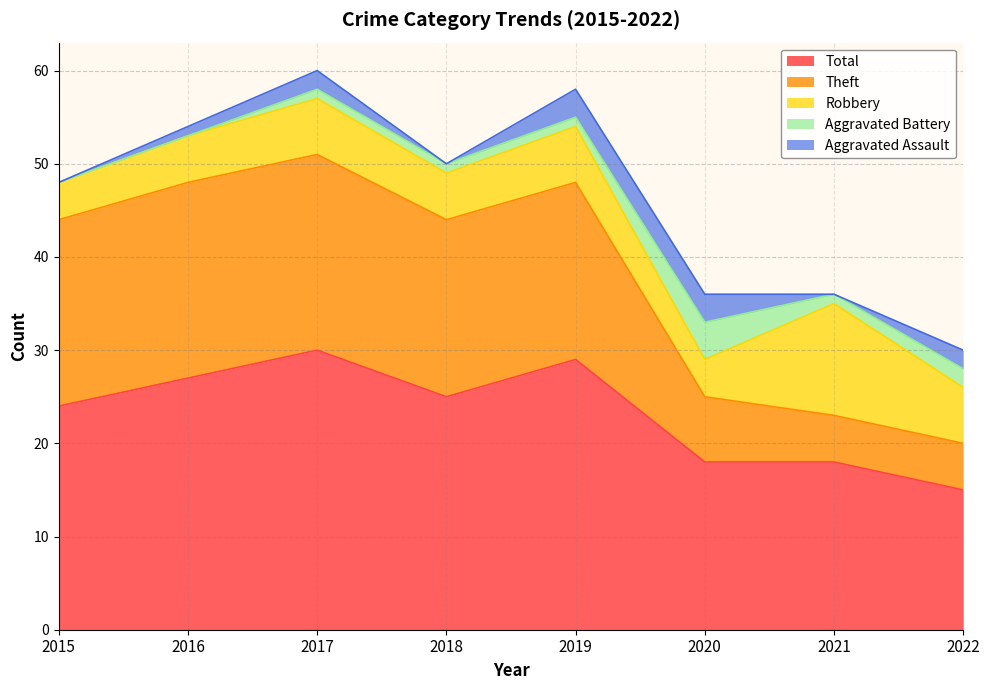

How many lines are shown in the chart?

5